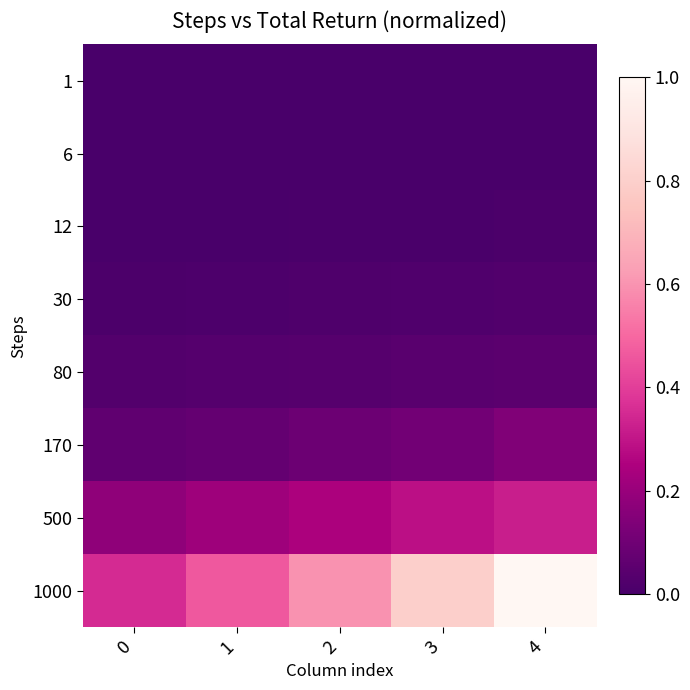

Reading left to right, transcribe all the data shown in this chart.

1: 0=0.0	1=0.0	2=0.0	3=0.0	4=0.0
6: 0=0.0	1=0.0	2=0.0	3=0.0	4=0.0
12: 0=0.0	1=0.0	2=0.0	3=0.0	4=0.0
30: 0=0.0	1=0.0	2=0.0	3=0.0	4=0.0
80: 0=0.0	1=0.0	2=0.0	3=0.0	4=0.0
170: 0=0.1	1=0.1	2=0.1	3=0.1	4=0.1
500: 0=0.2	1=0.2	2=0.2	3=0.3	4=0.3
1000: 0=0.4	1=0.5	2=0.6	3=0.8	4=1.0